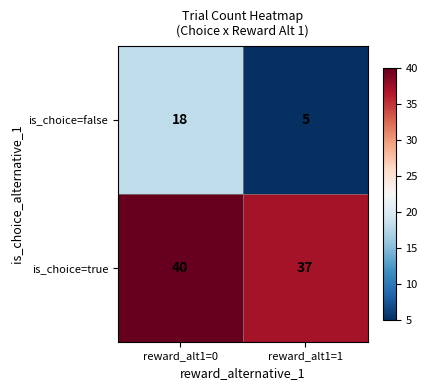

At which label is is_choice=false closest to 11?

reward_alt1=1